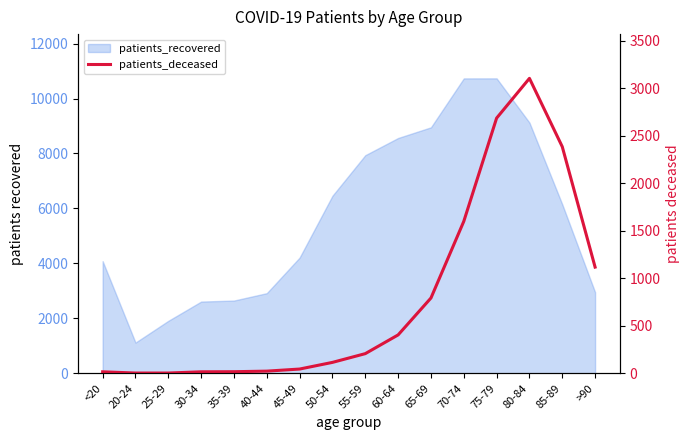

Reading left to right, extract all data points from this chart.

16	3	3	16	17	23	45	115	207	404	792	1598	2684	3102	2383	1117